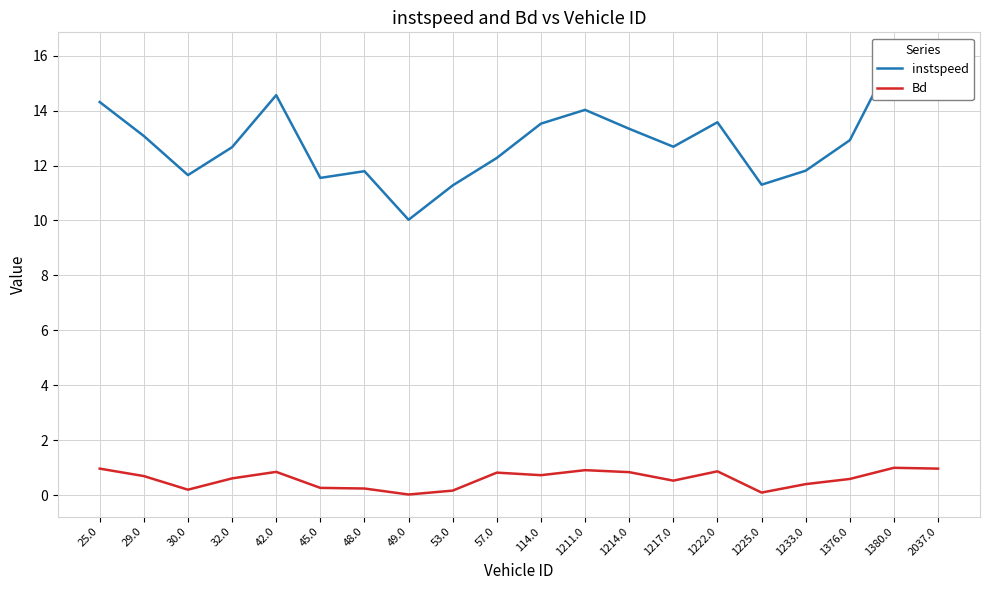

What is the sum of the Bd values at 57.0 and 114.0?

1.5